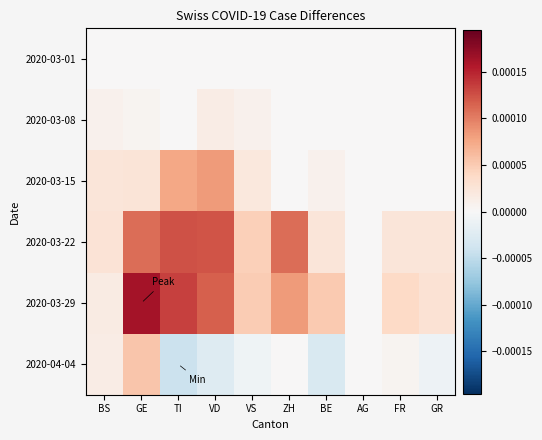

Which category has the highest value across all series?

GE